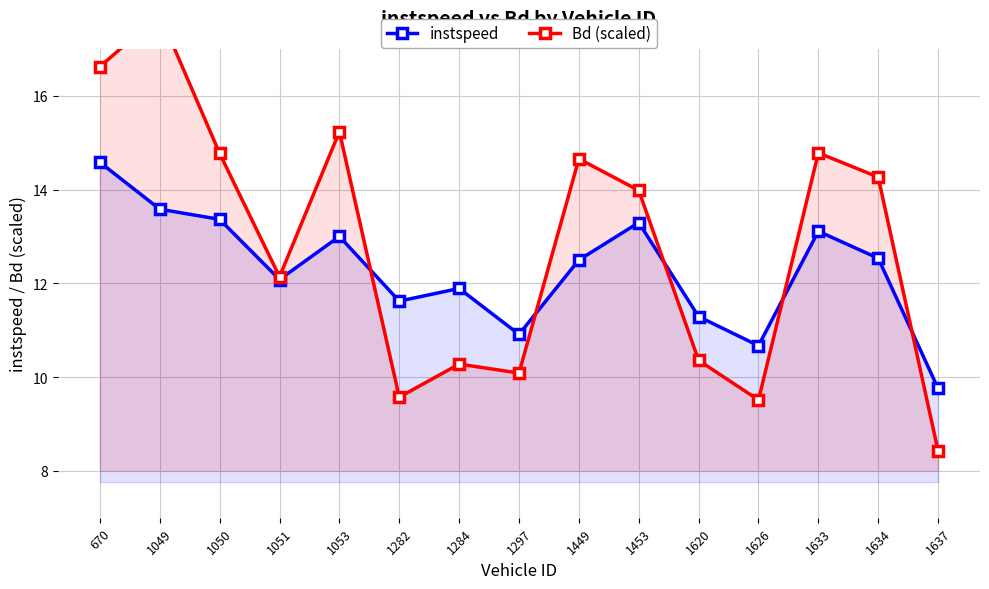

How many distinct data groups are displayed?

2